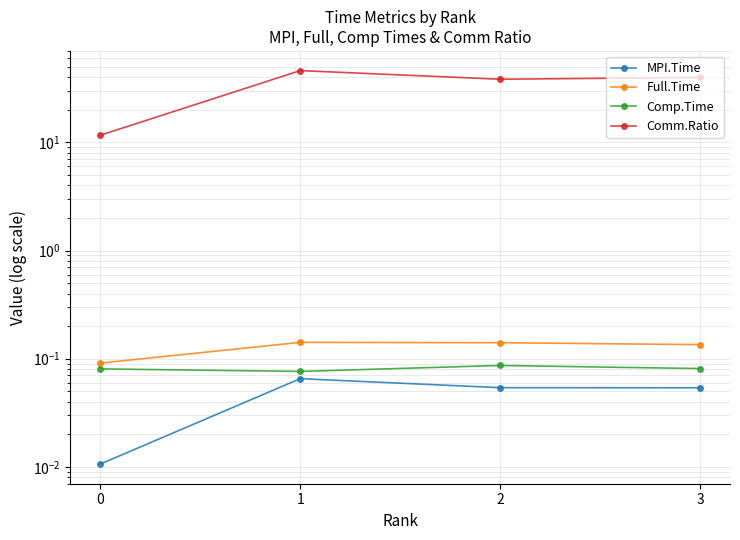

The Full.Time series shows 0.2 at 2. True or false?

False